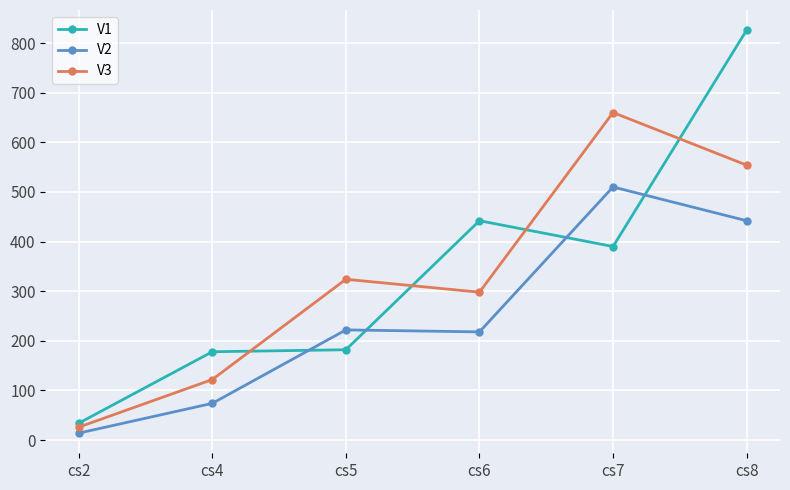

Which label corresponds to the smallest value in the chart?

cs2